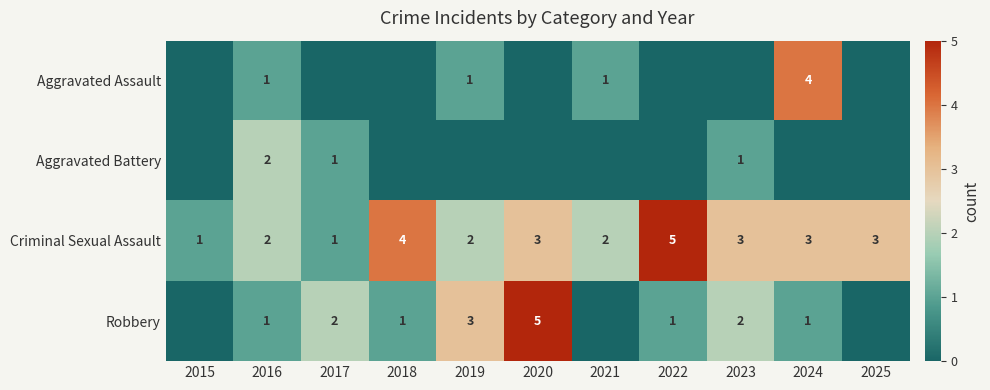

What is the difference between the highest and lowest values at 2023?

3